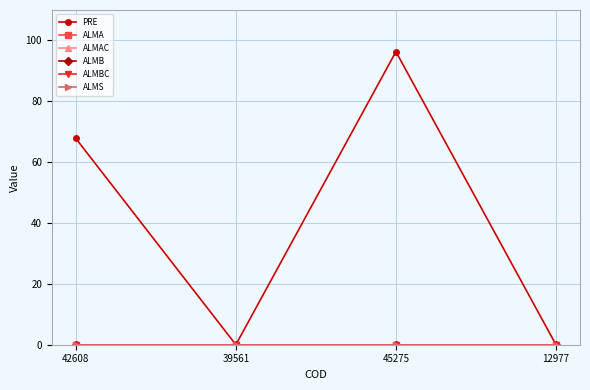

Reading left to right, transcribe all the data shown in this chart.

PRE: 67.8	0.0	96.3	0.0
ALMA: 0.0	0.0	0.0	0.0
ALMAC: 0.0	0.0	0.0	0.0
ALMB: 0.0	0.0	0.0	0.0
ALMBC: 0.0	0.0	0.0	0.0
ALMS: 0.0	0.0	0.0	0.0